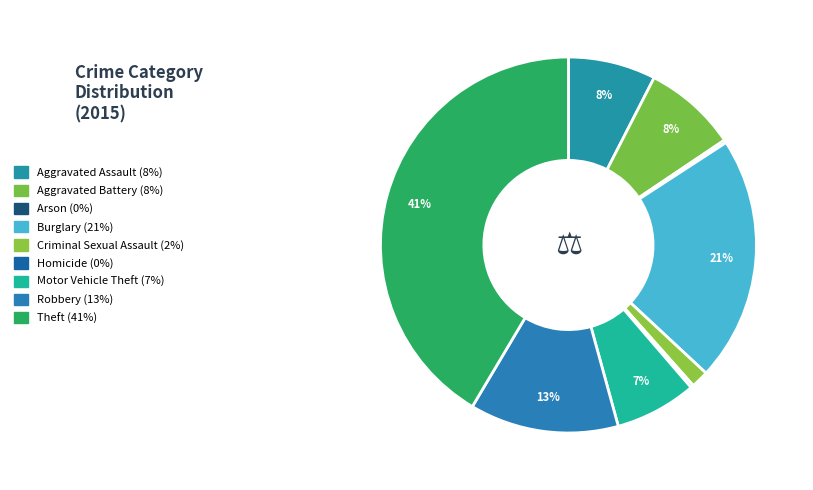

Approximately how many times larger is the value at Homicide compared to Criminal Sexual Assault?

0.2